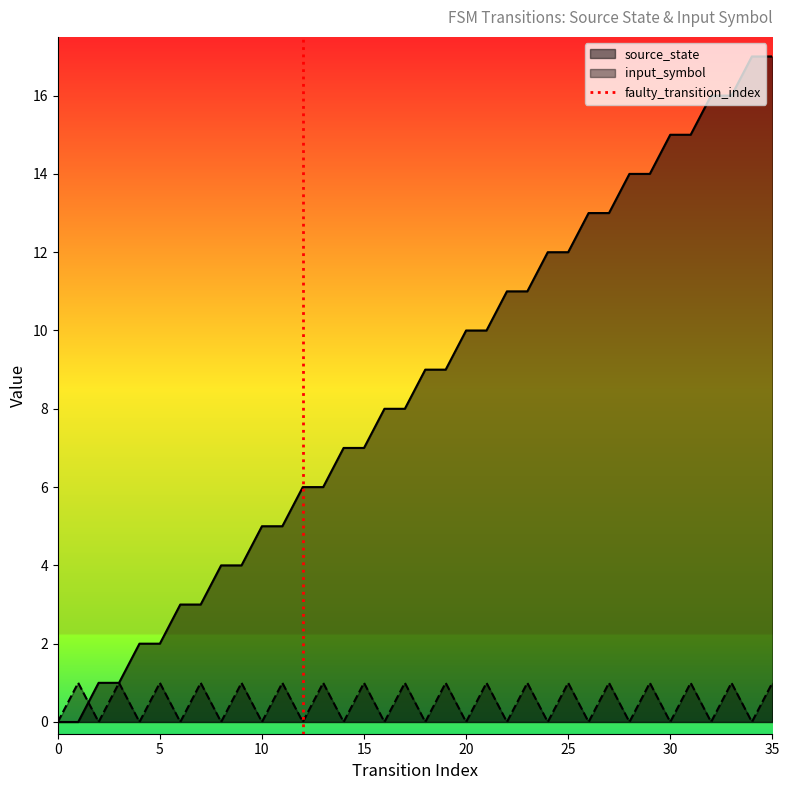

What is the highest value of the source_state series?

17